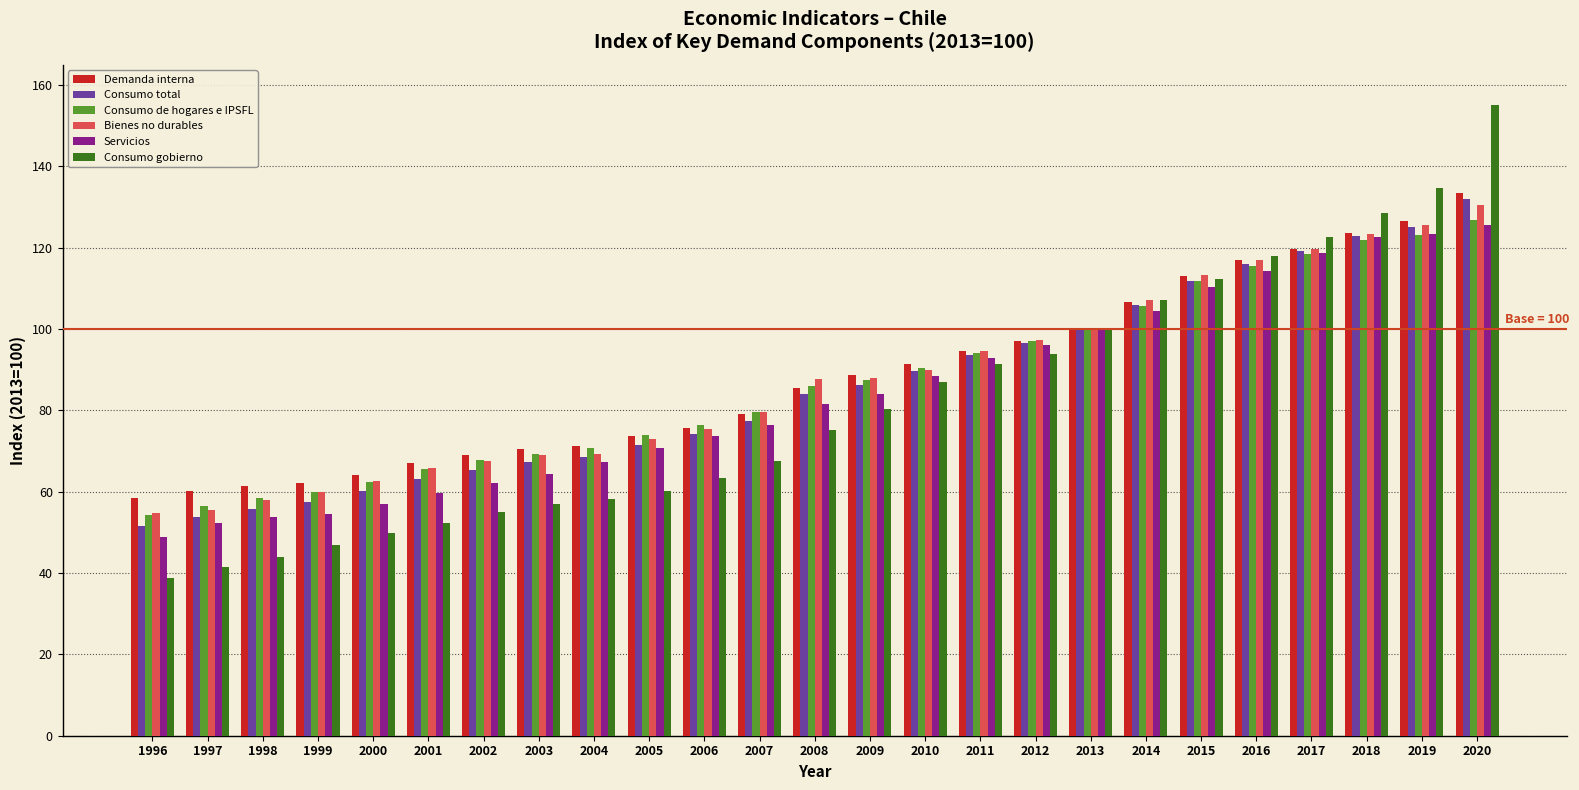

How many groups of bars are there?

25